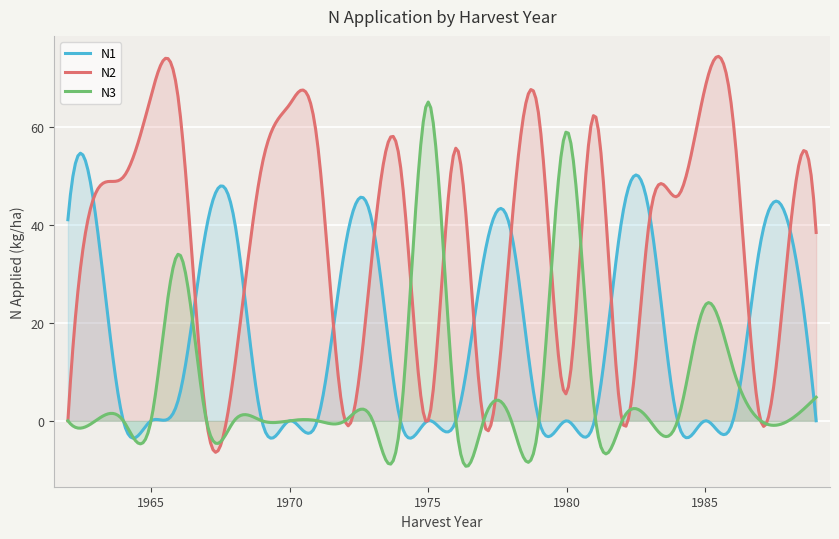

Rank the series by their average value, from lowest to highest.

N3, N1, N2